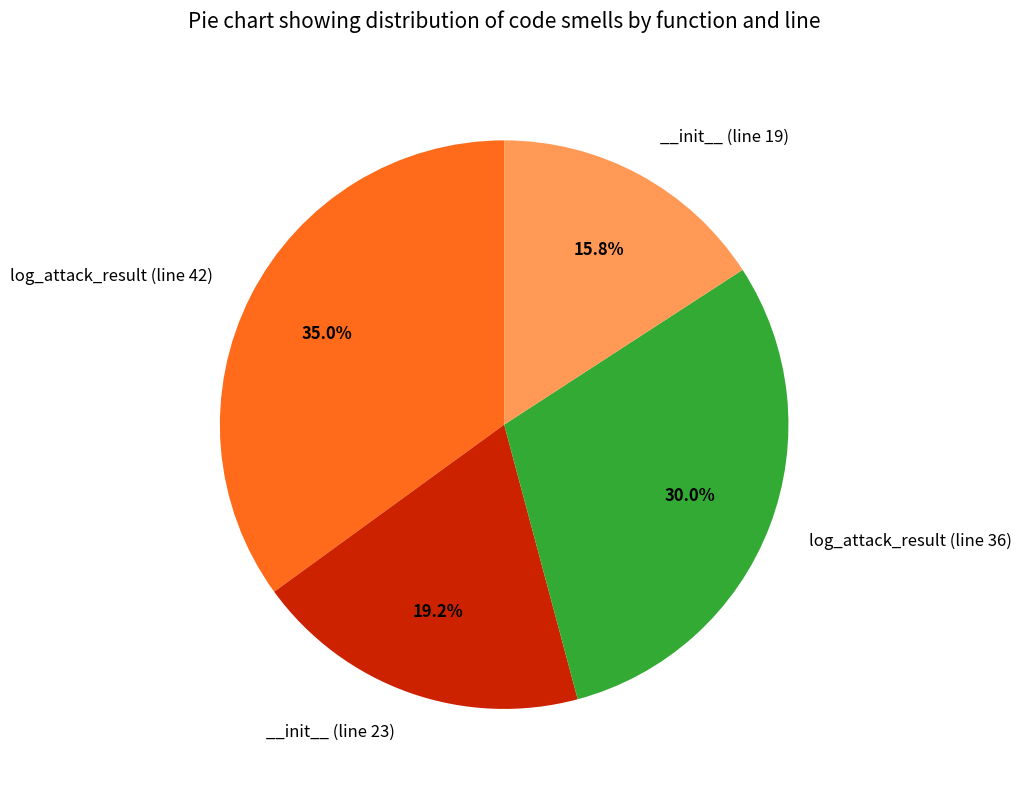

Is there any slice that represents more than half of the pie?

No